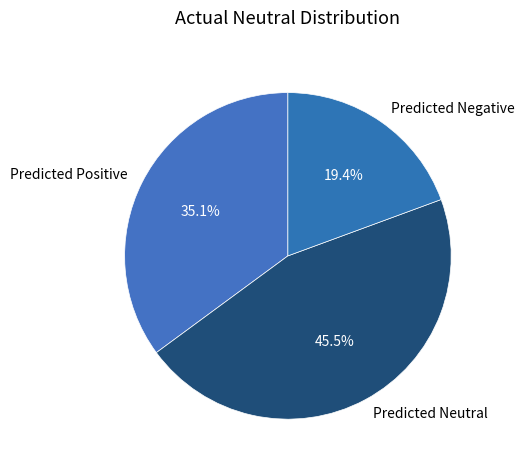

Is there any slice that represents more than half of the pie?

No